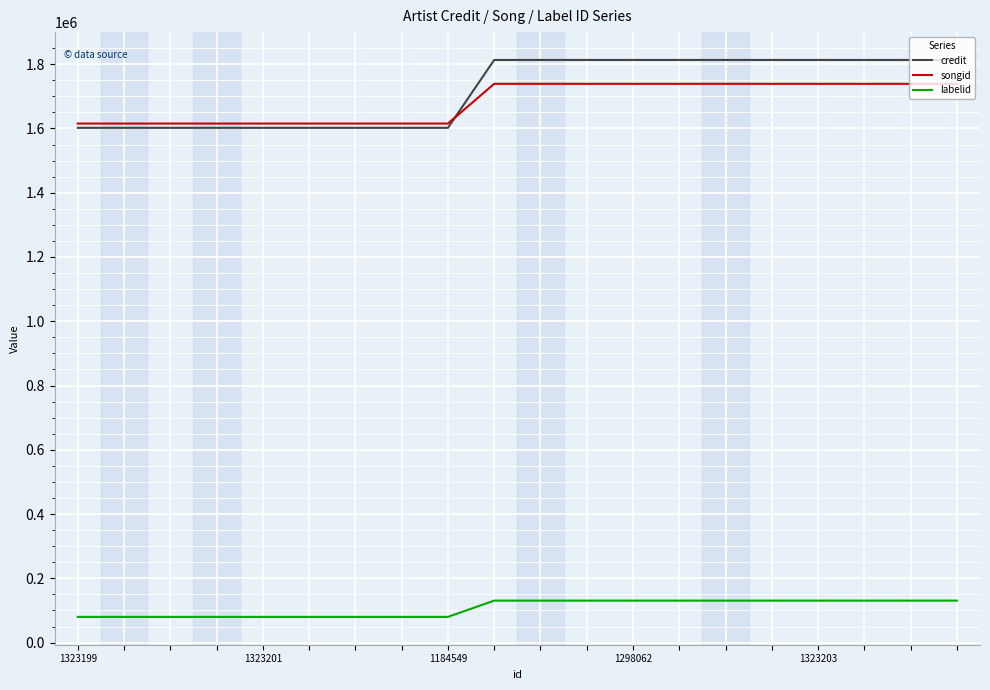

What is the highest value of the labelid series?

130635